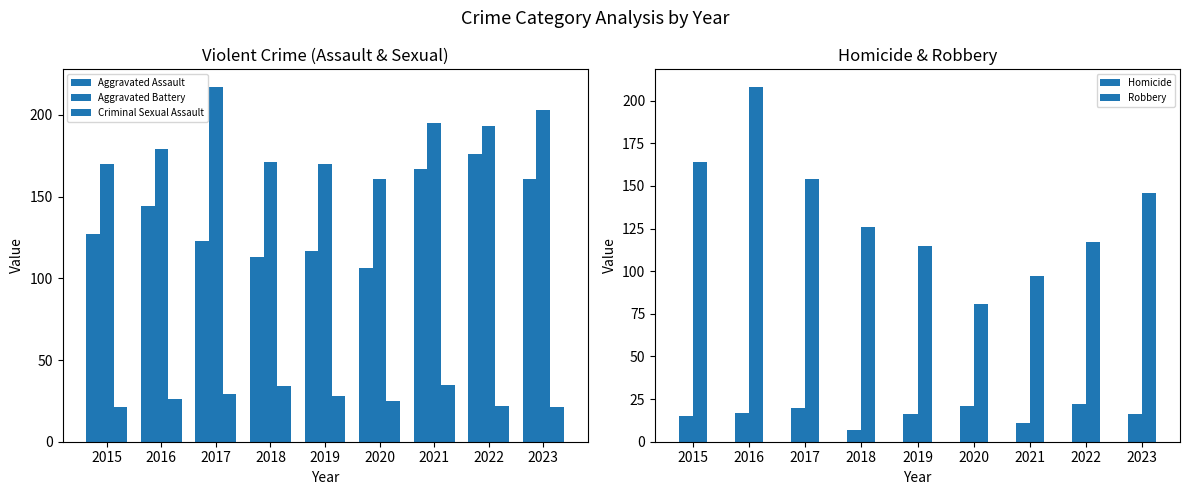

Count the number of categories in the chart.

9